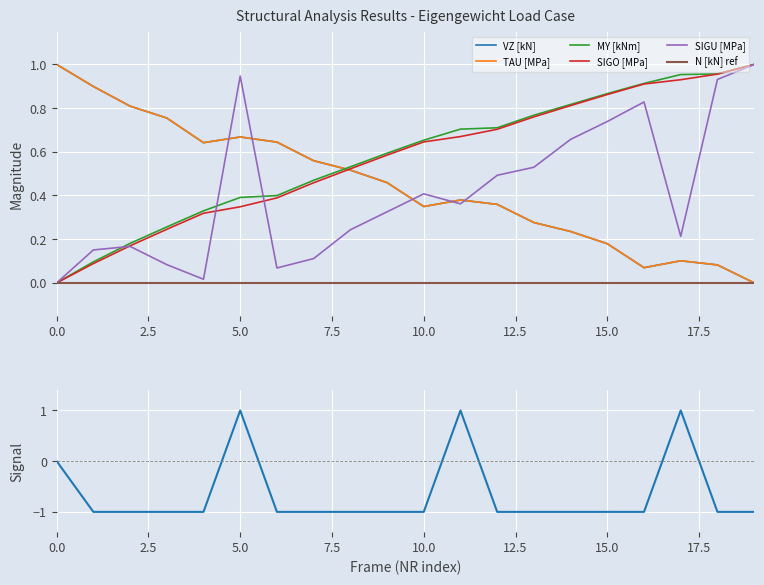

The value of TAU [MPa] at 5.0 is 1.0. True or false?

False